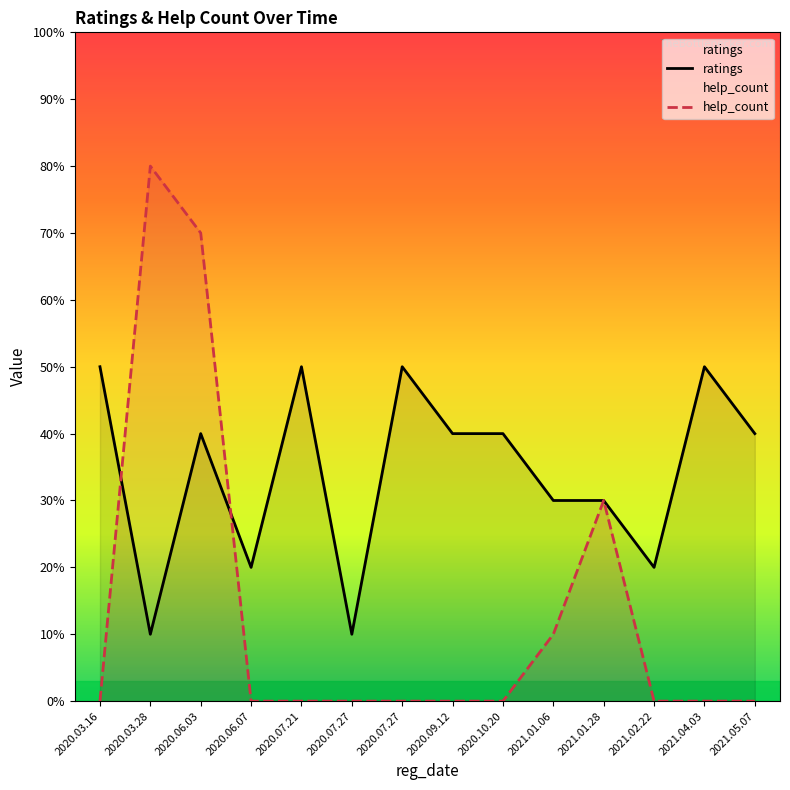

Rank the series by their average value, from highest to lowest.

ratings, help_count